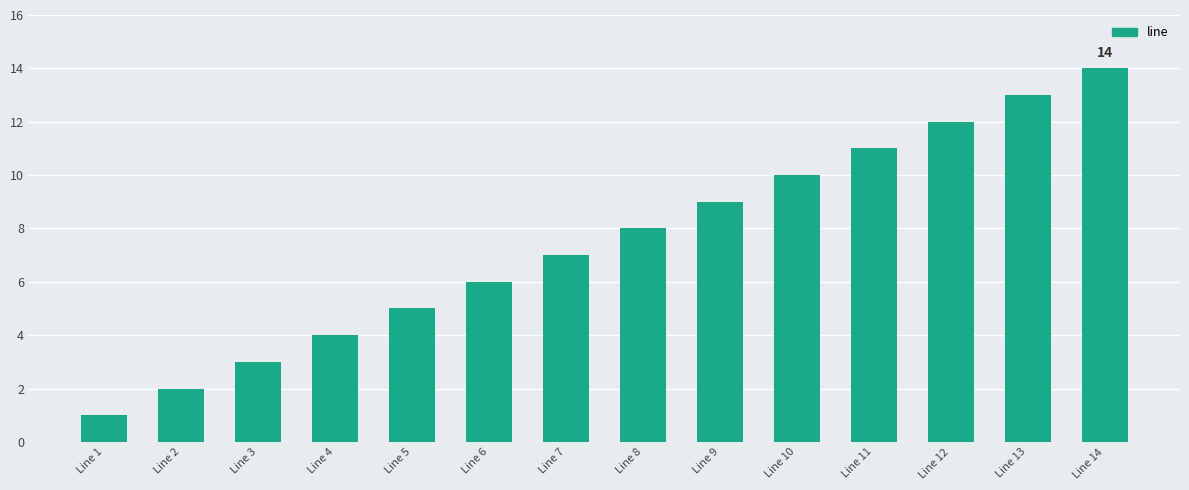

Rank the categories by value from lowest to highest.

Line 1, Line 2, Line 3, Line 4, Line 5, Line 6, Line 7, Line 8, Line 9, Line 10, Line 11, Line 12, Line 13, Line 14